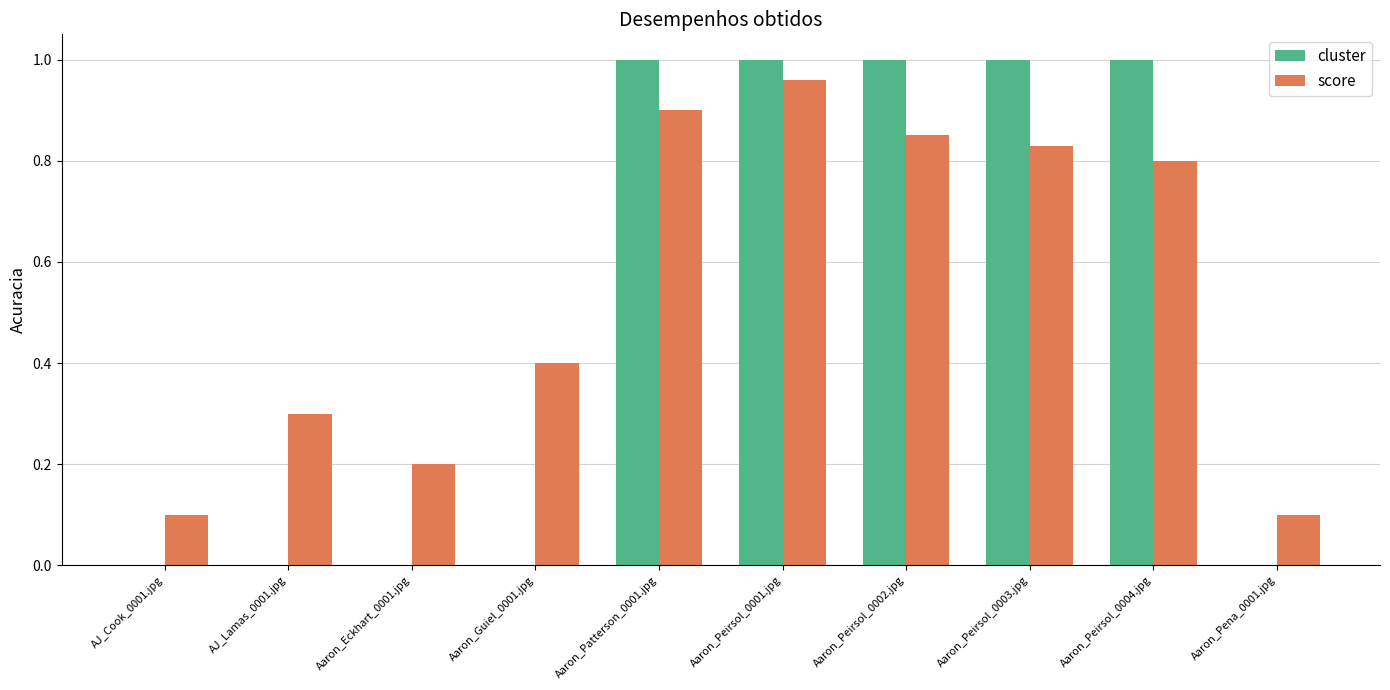

Count the number of categories in the chart.

10